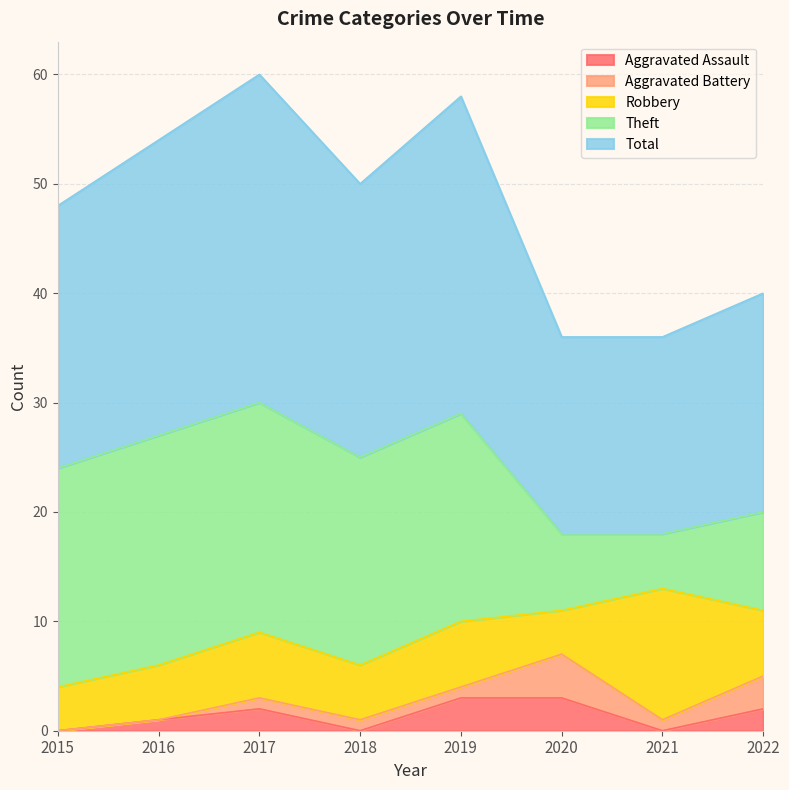

Between which two adjacent categories do Aggravated Assault and Aggravated Battery first intersect?

2017 and 2018